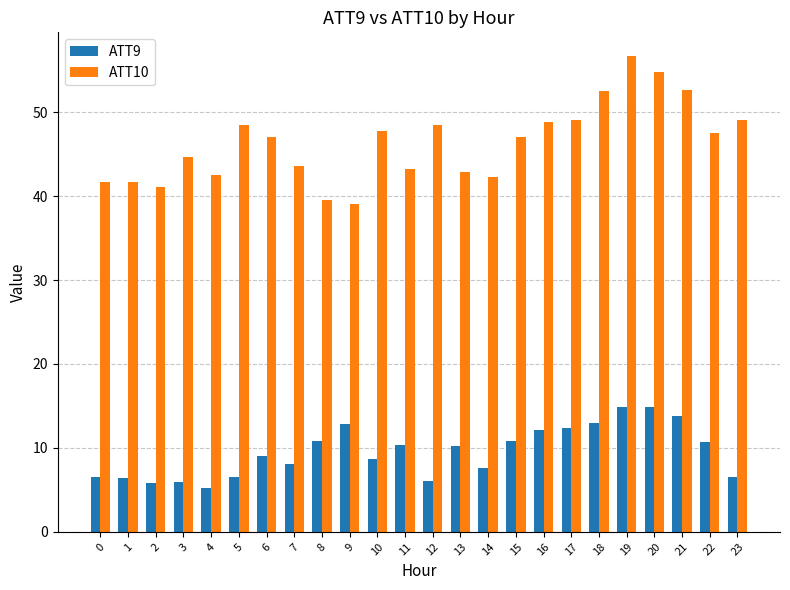

What are all the series names shown in the legend?

ATT9, ATT10